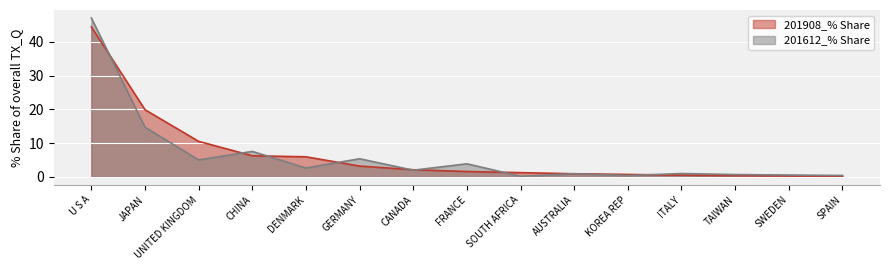

The 201908_% Share series shows 0.3 at TAIWAN. True or false?

True